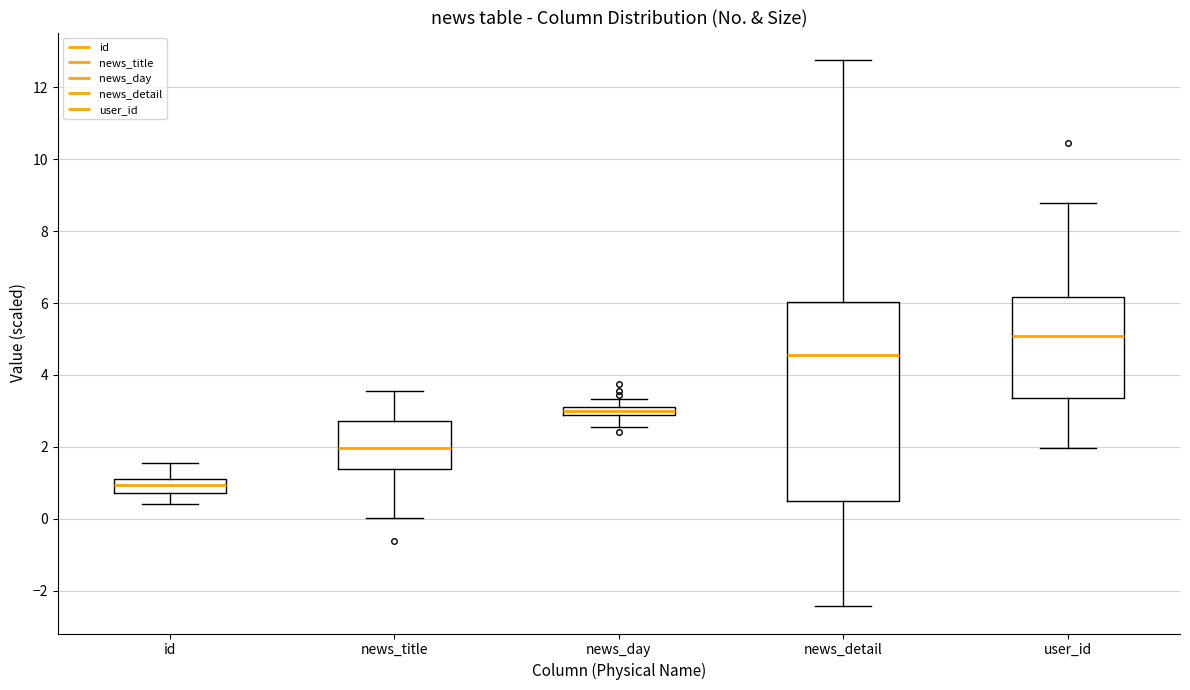

Where is the lower edge of the box for news_title on the y-axis? The values are not printed on the chart, so give them approximately, as read against the axis.

1.4